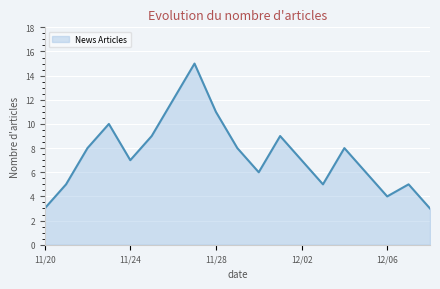

What is the smallest value displayed?

3